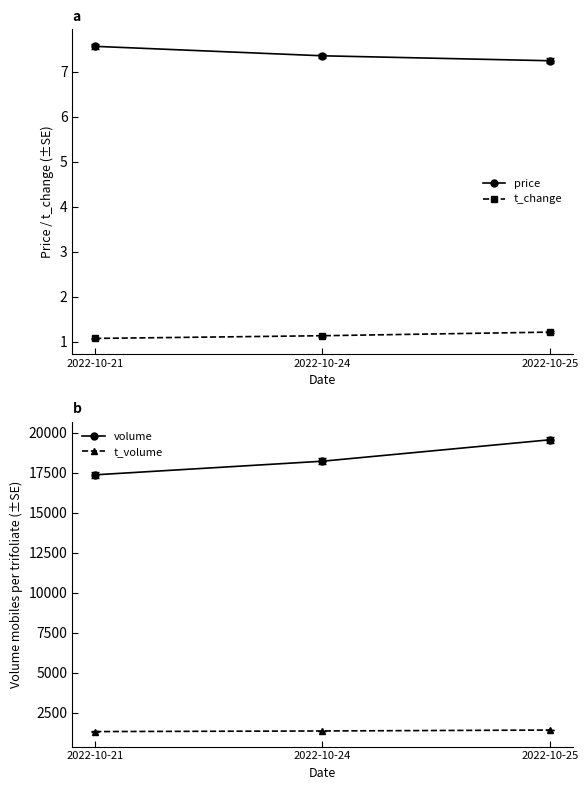

What is the approximate value of volume at 2022-10-25?

19553